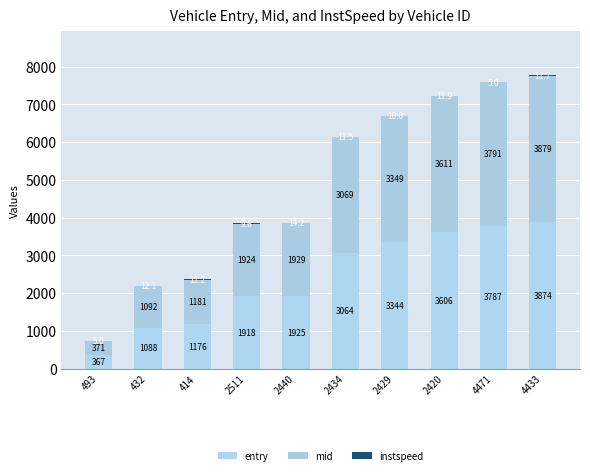

What is the label of the 1st bar from the right?

4433